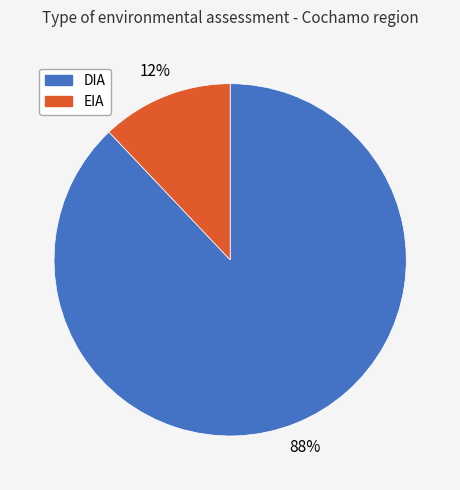

What percentage is the EIA slice, to the nearest percent?

12%